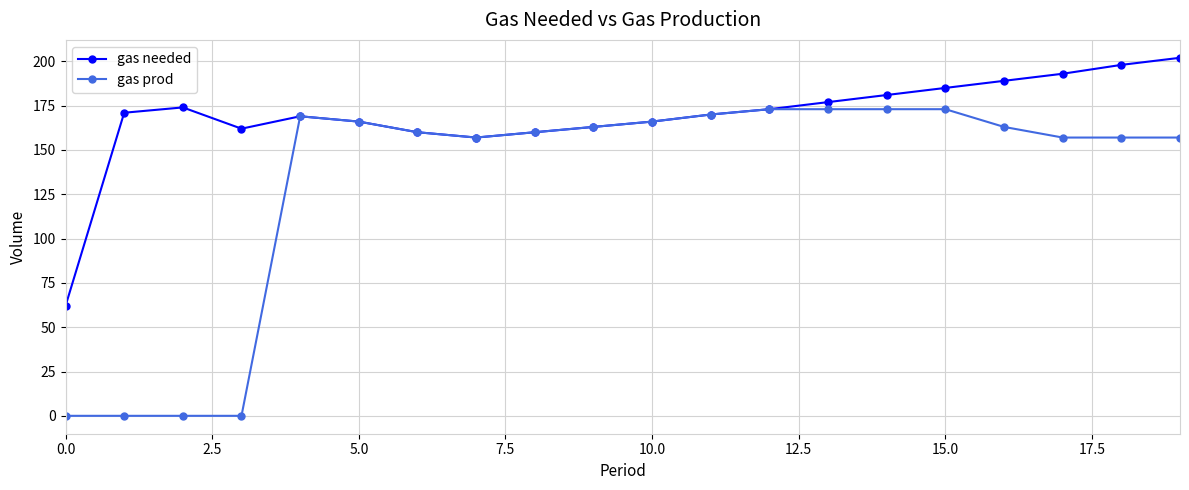

Which series has the largest total across all categories?

gas needed